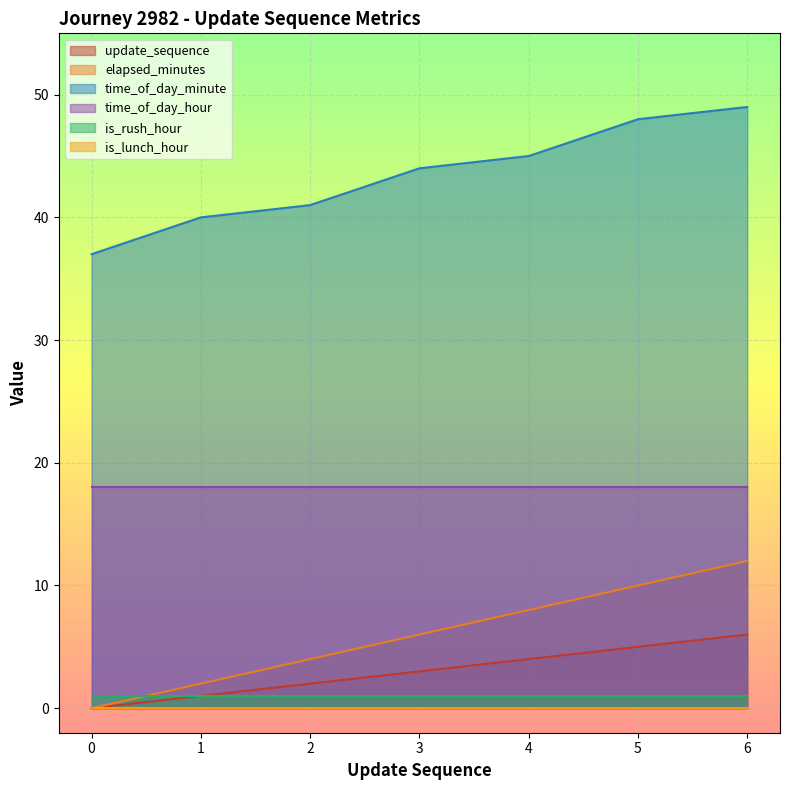

True or false: update_sequence and time_of_day_minute cross at least once.

False